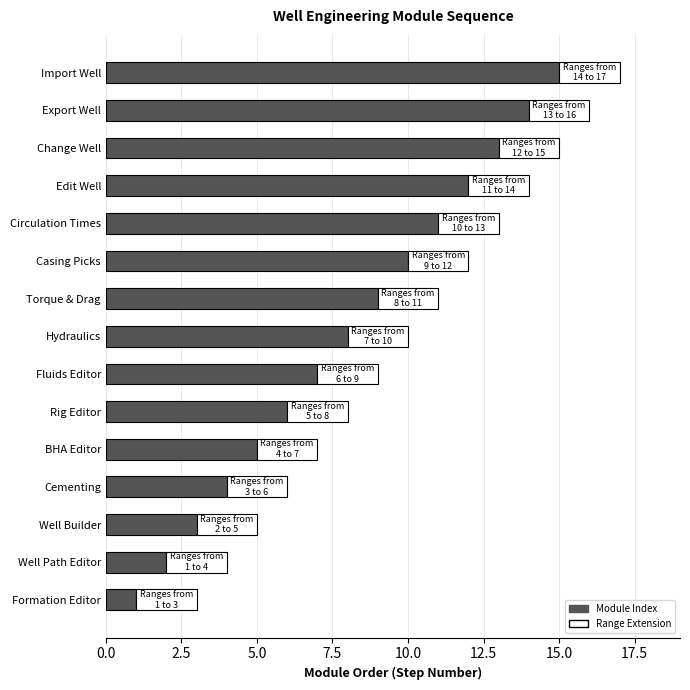

What is the sum of the Module Index values at Import Well and Hydraulics?

23